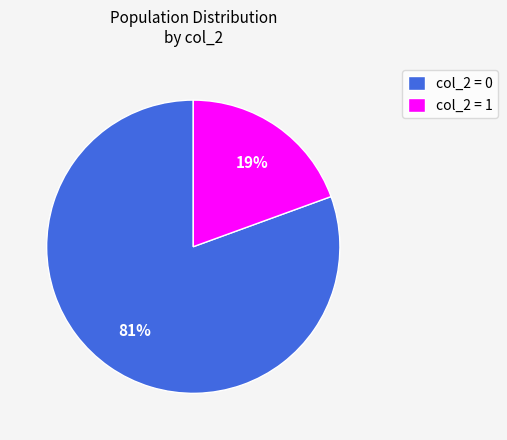

Count the number of slices in the pie.

2